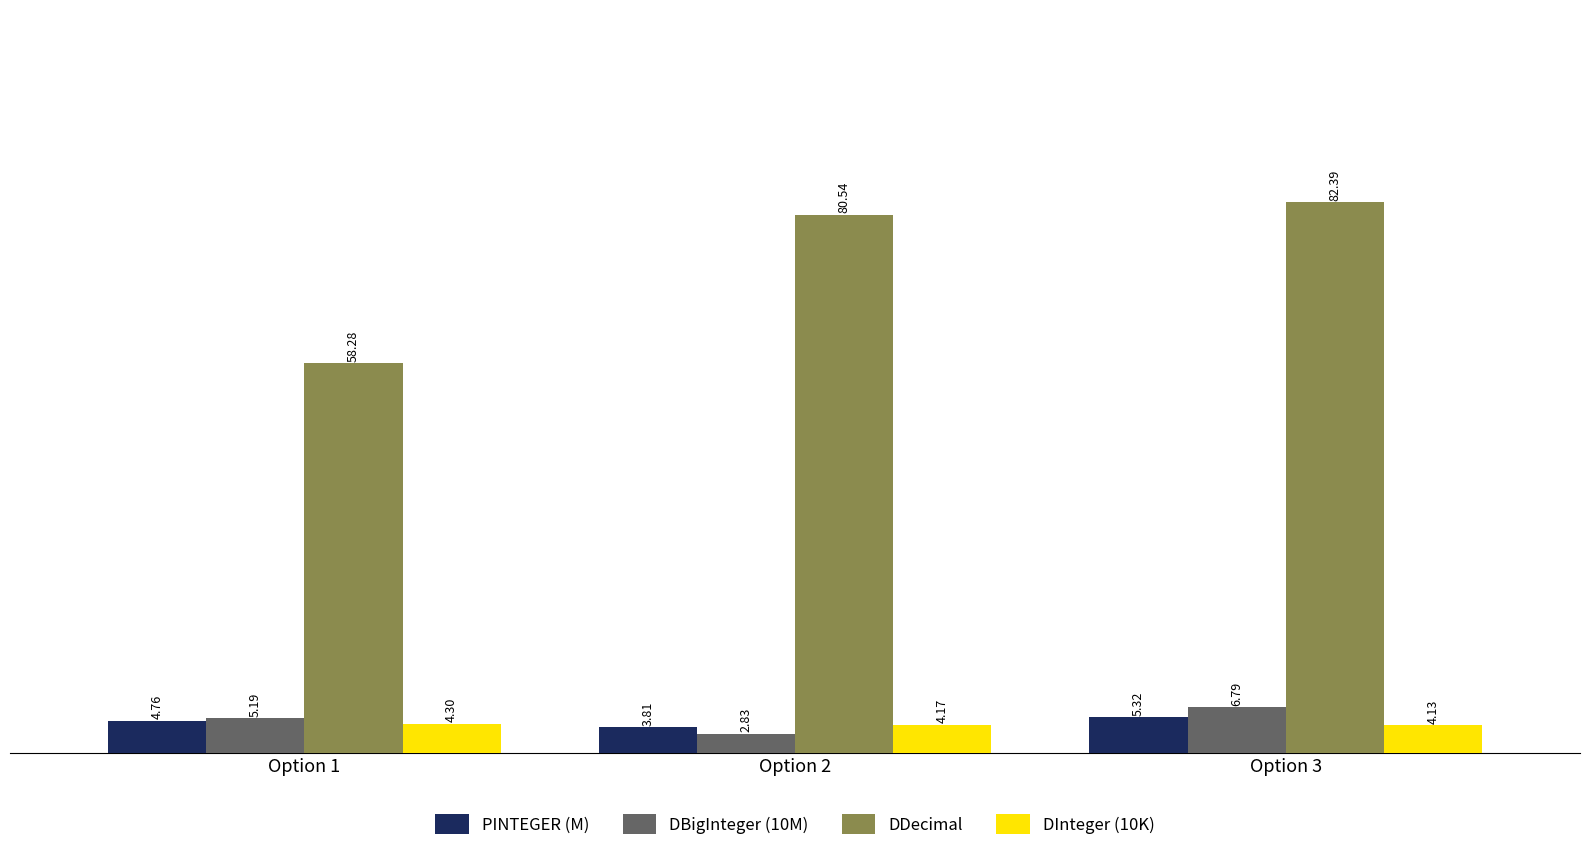

At which category is the sum across all series the highest?

Option 3